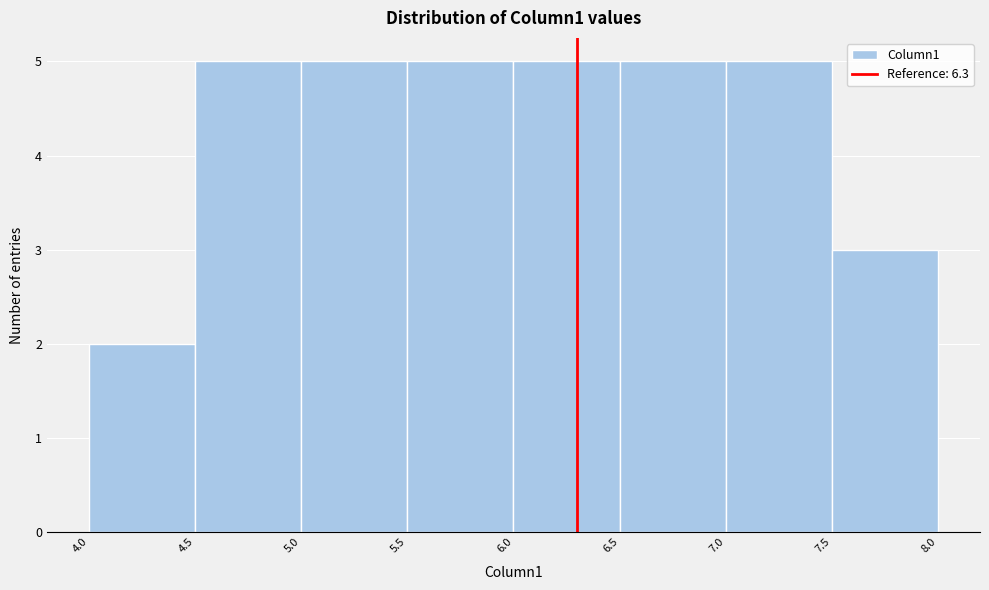

How tall is the bar that spans 6.0 to 6.5 on the x-axis? The values are not printed on the chart, so give them approximately, as read against the axis.

5